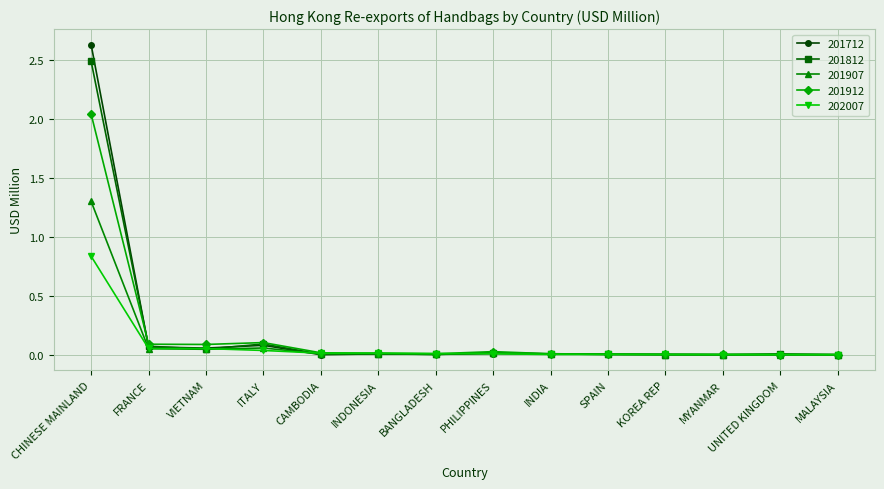

What position from the left is MYANMAR?

12